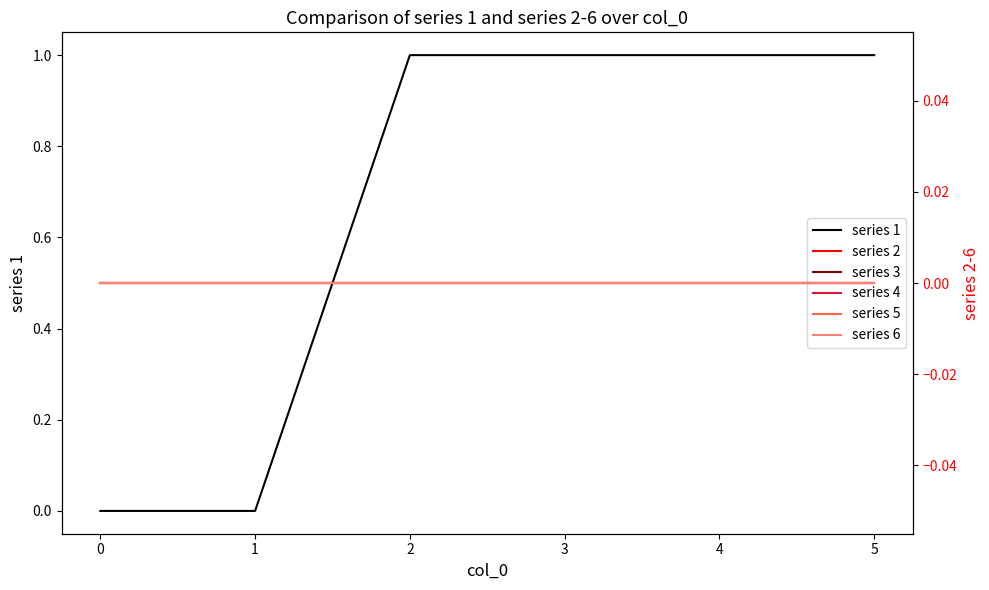

The series 1 series shows 1 at 2. True or false?

True